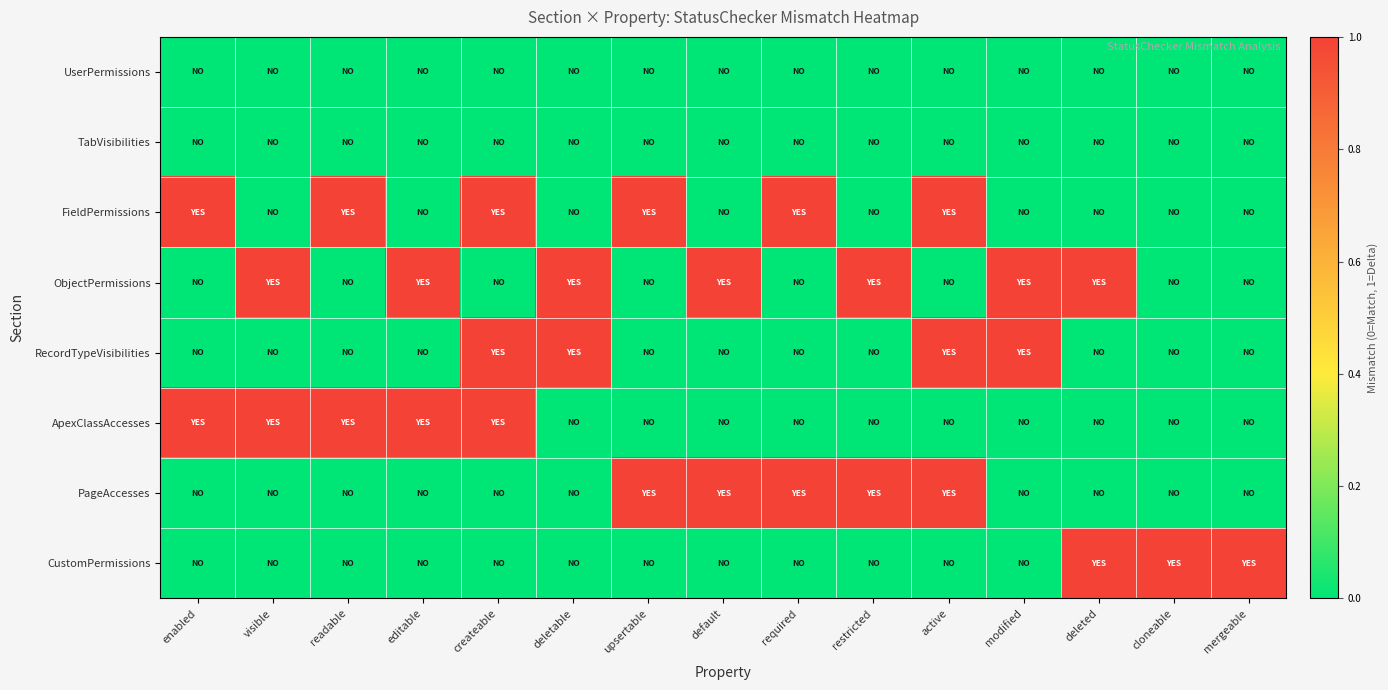

At required, list the series in order from largest to smallest.

FieldPermissions, PageAccesses, UserPermissions, TabVisibilities, ObjectPermissions, RecordTypeVisibilities, ApexClassAccesses, CustomPermissions